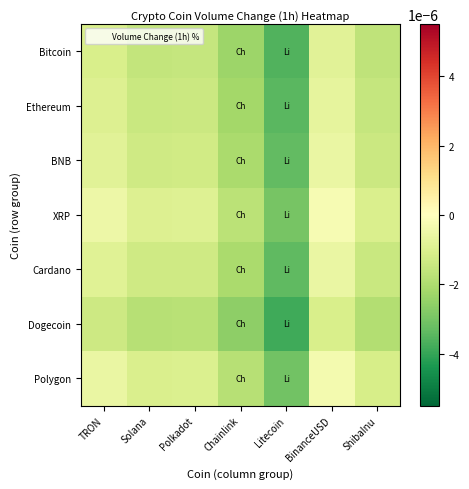

Which series has the largest range (max minus min)?

Dogecoin